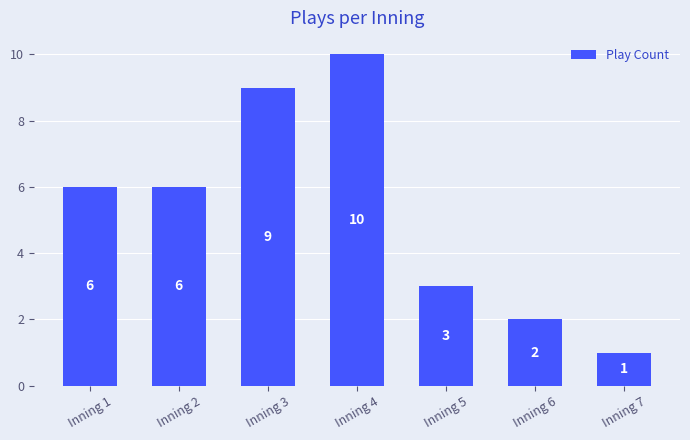

Which label corresponds to the largest value in the chart?

Inning 4